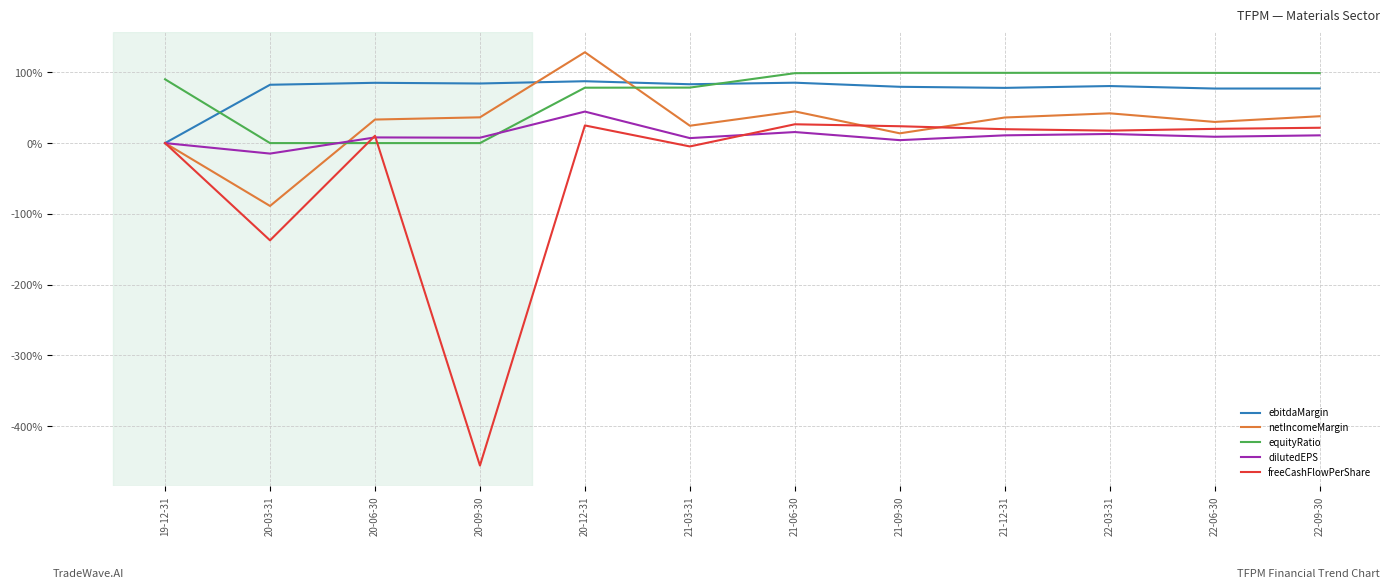

What is the sum of all netIncomeMargin values?

3.4